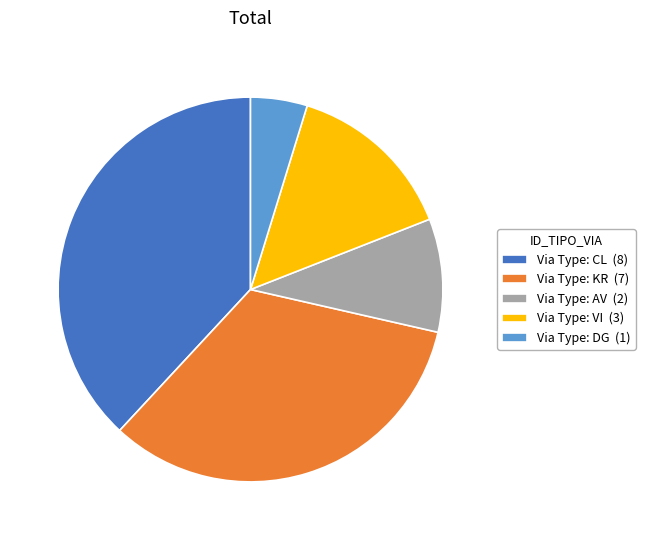

Rank the categories by value from lowest to highest.

Via Type: DG (1), Via Type: AV (2), Via Type: VI (3), Via Type: KR (7), Via Type: CL (8)